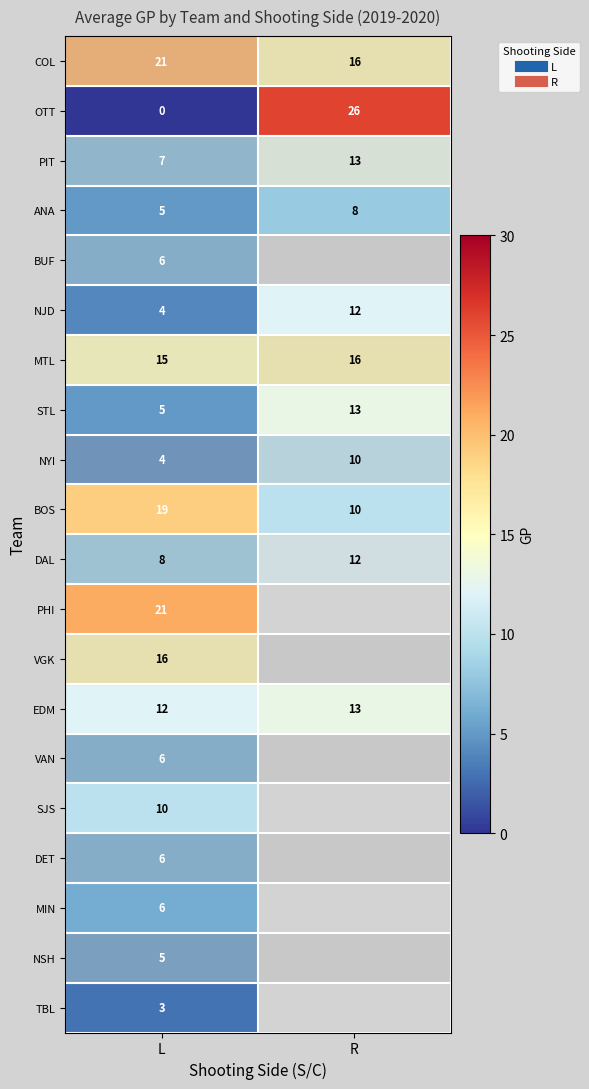

Which series has the largest range (max minus min)?

OTT